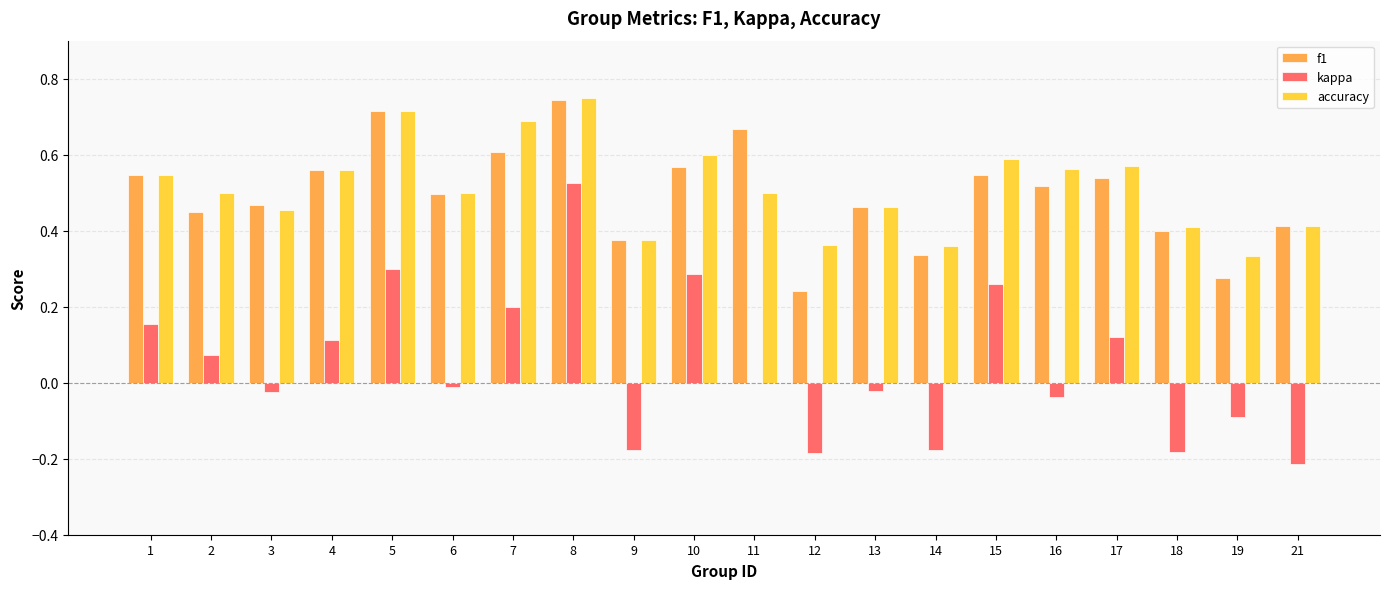

What is the sum of all accuracy values?

10.2